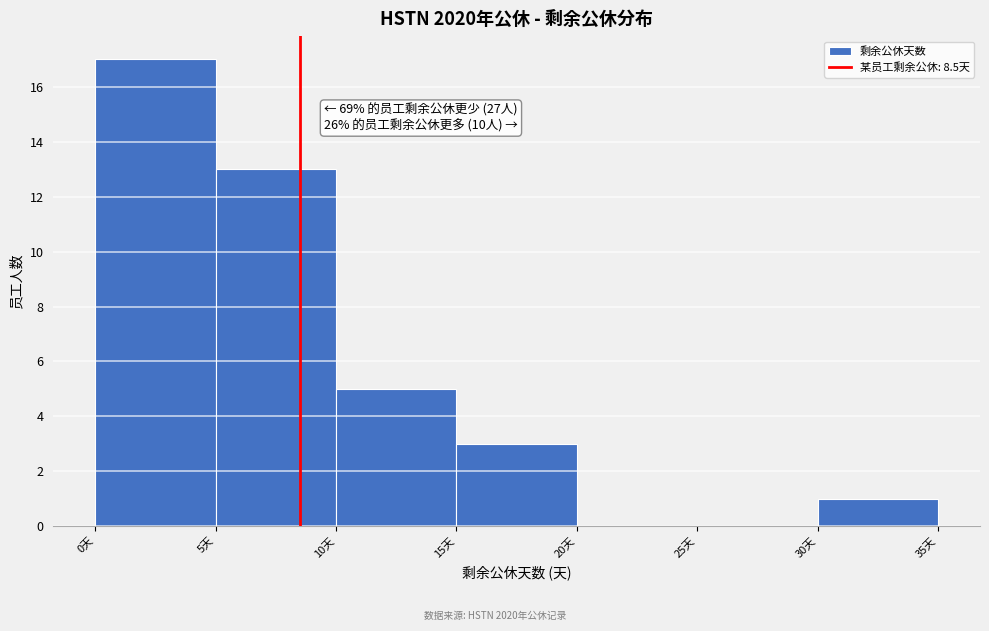

Over which range of the x-axis is the bar tallest?

0 to 5